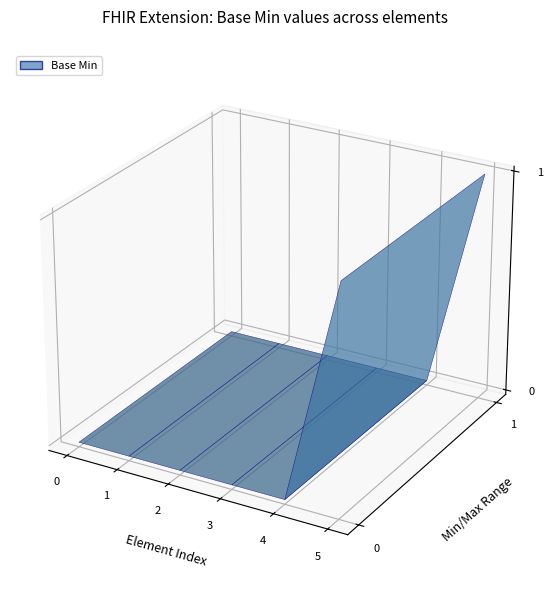

Reading right to left, what are all the values shown in this chart?

Extension.url=1	Extension.extension=0	Extension.id (Unique)=0	Extension.id=0	Extension (Date)=0	Extension=0